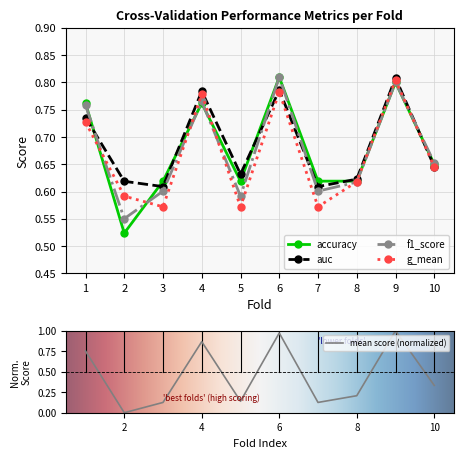

Between 9 and 10, which is larger?

9